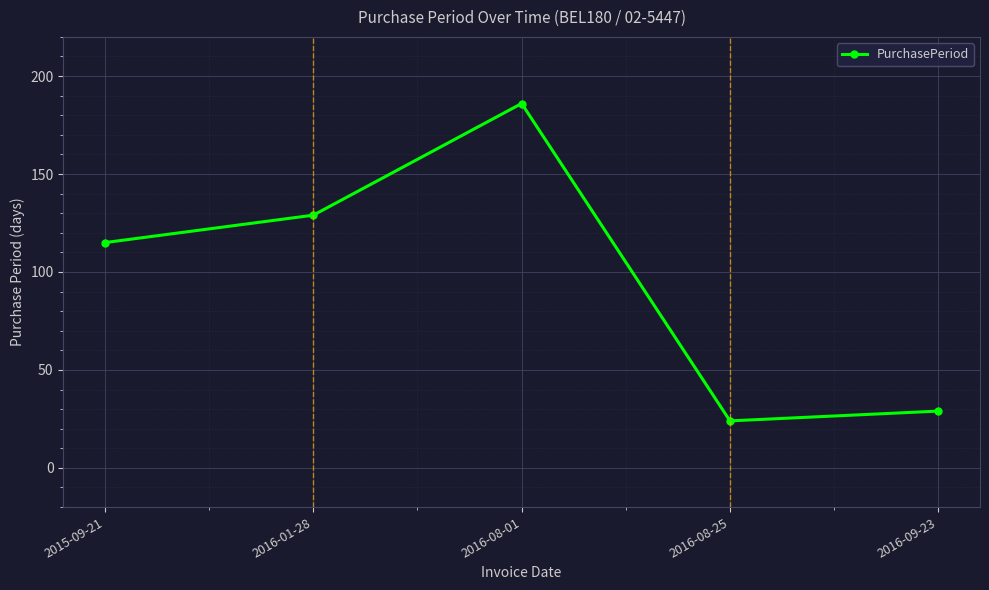

Which label corresponds to the largest value in the chart?

2016-08-01